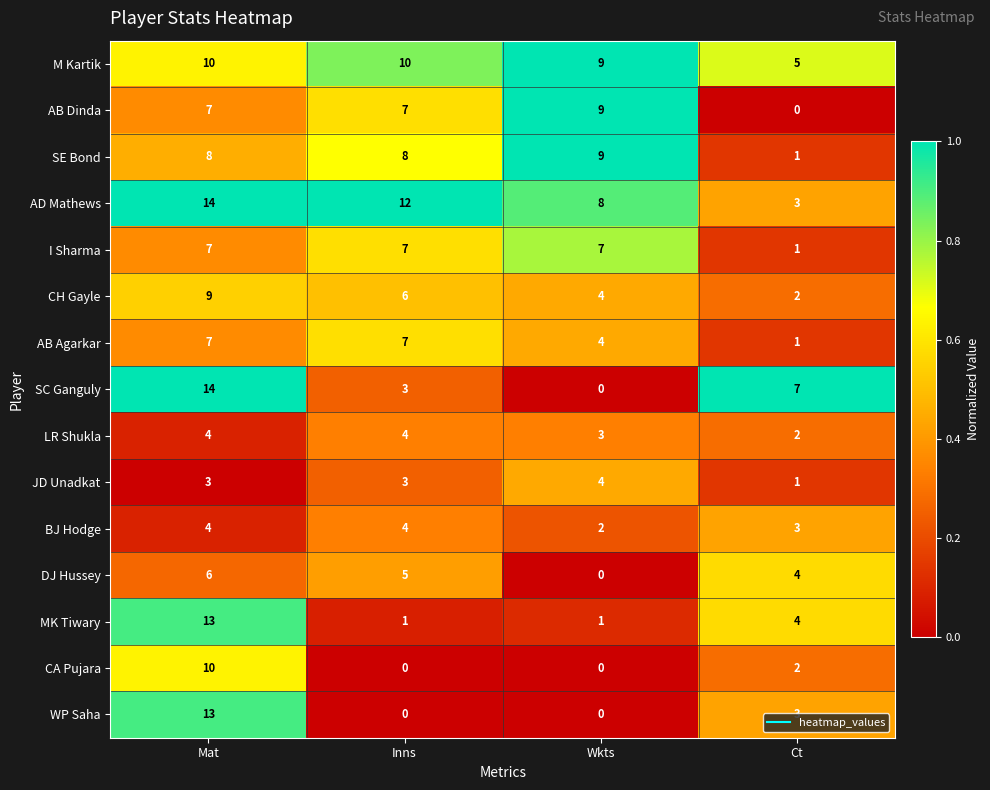

Which category has the lowest value in the BJ Hodge series?

Wkts